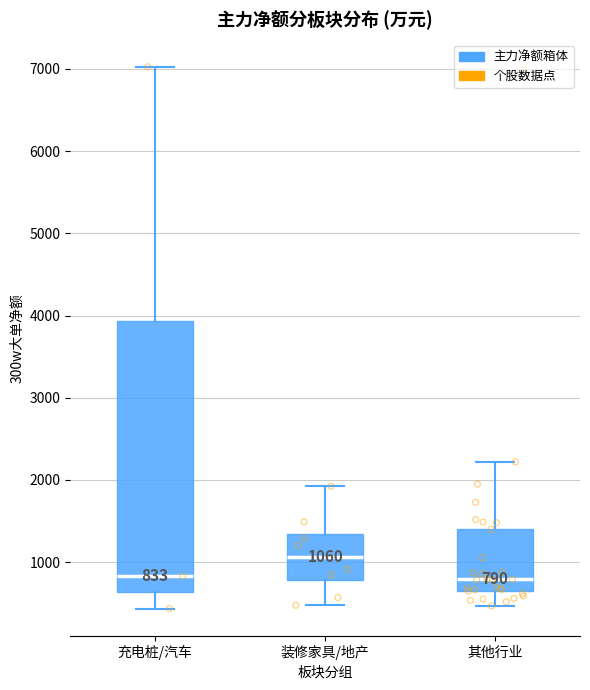

Comparing the boxes themselves (not the whiskers), which one is the tallest?

充电桩/汽车